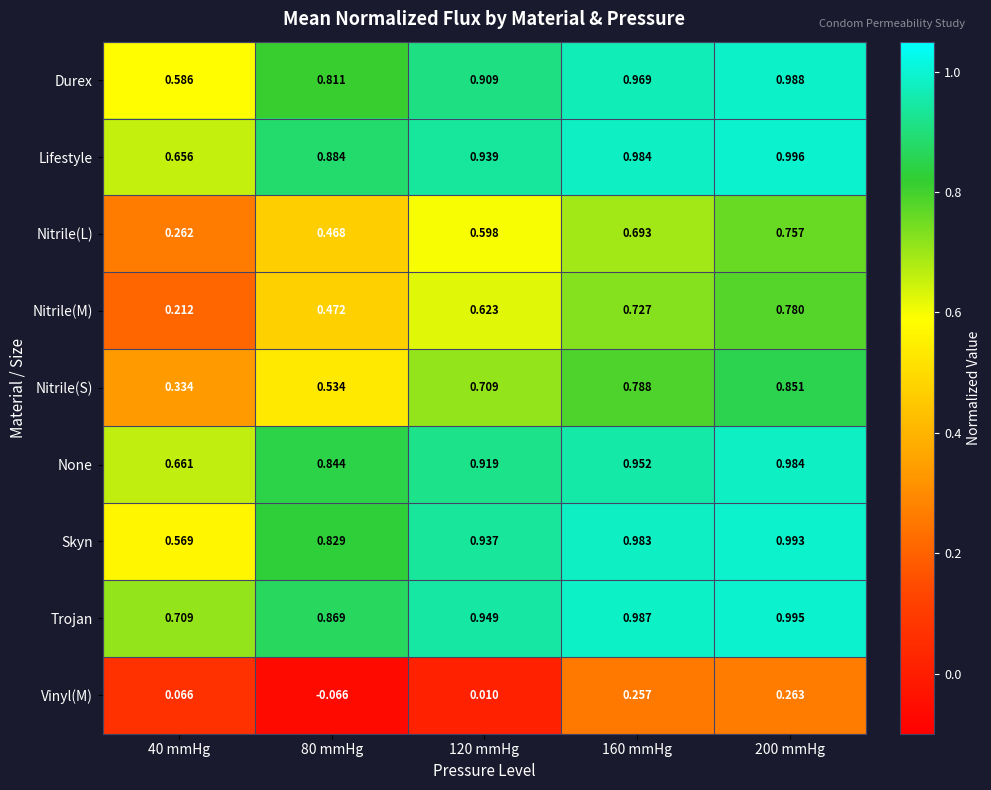

At 120 mmHg, list the series in order from largest to smallest.

Trojan, Lifestyle, Skyn, None, Durex, Nitrile(S), Nitrile(M), Nitrile(L), Vinyl(M)